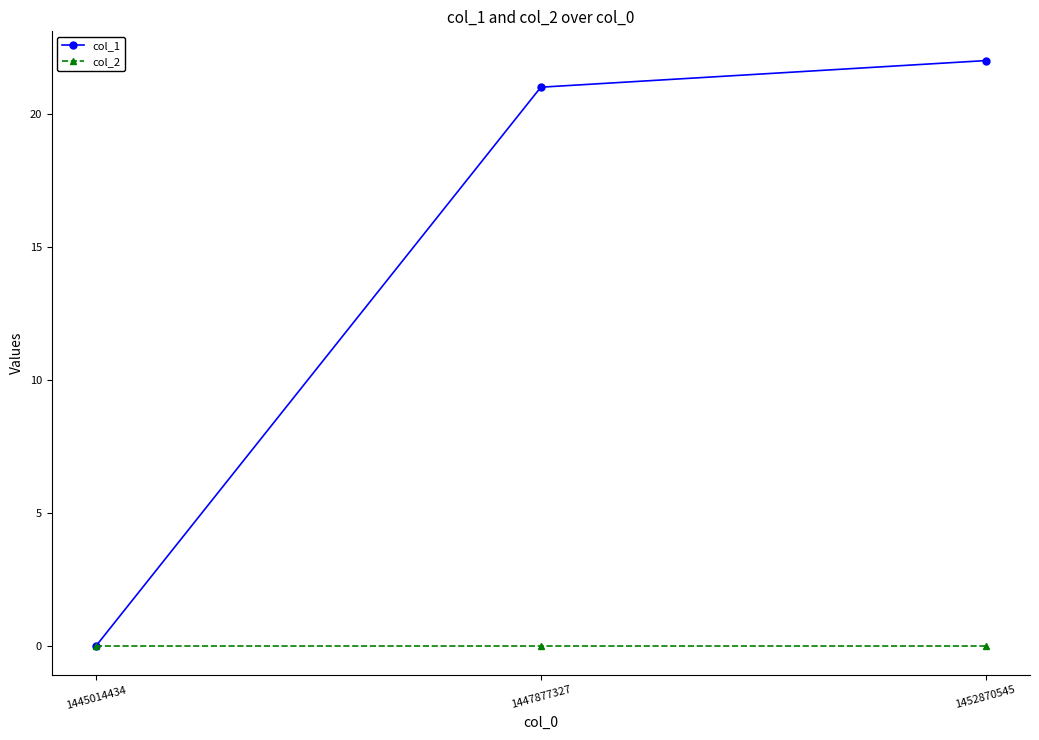

What is the difference between the highest and lowest values at 1452870545?

22